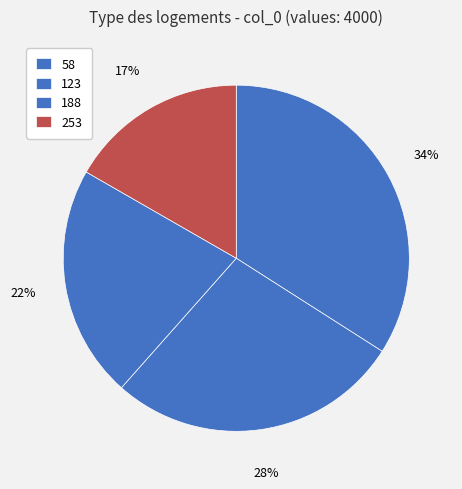

How many slices are in this pie chart?

4